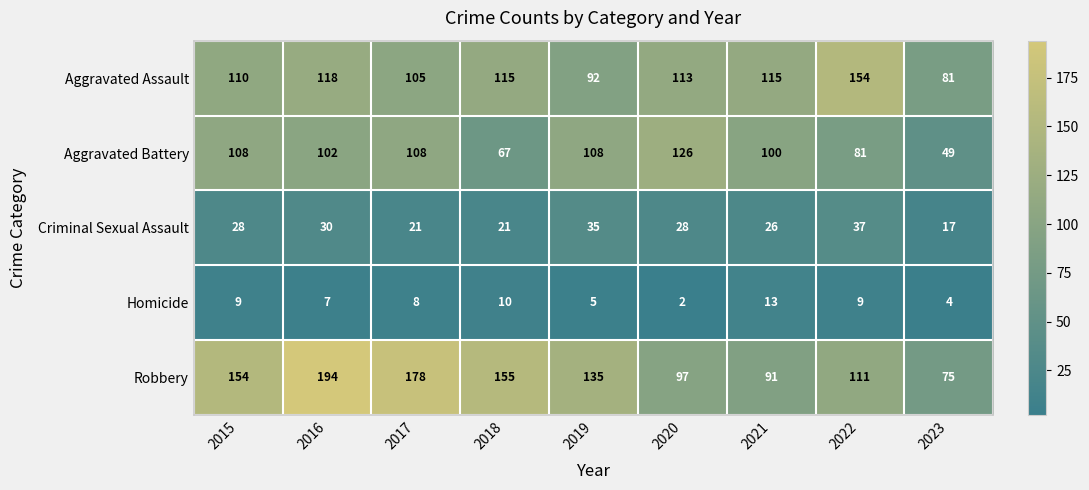

How many series are shown in this chart?

5